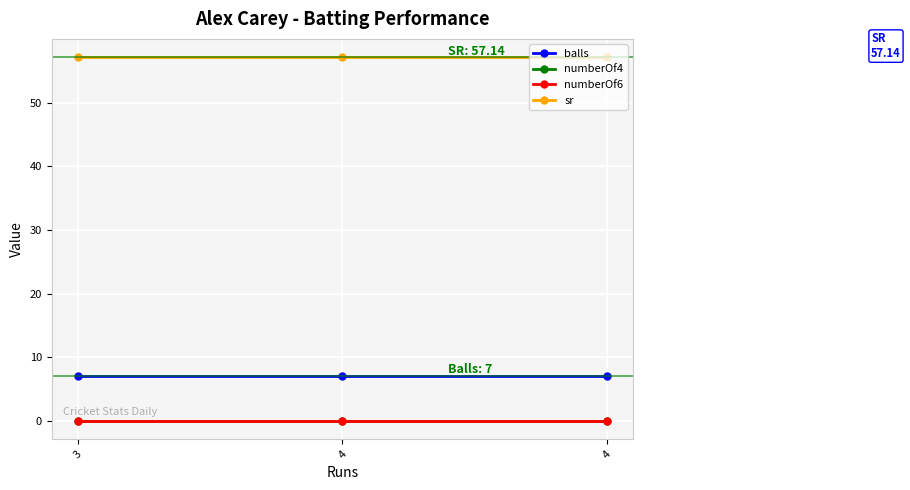

What is the difference between the highest and lowest values at 4?

57.1